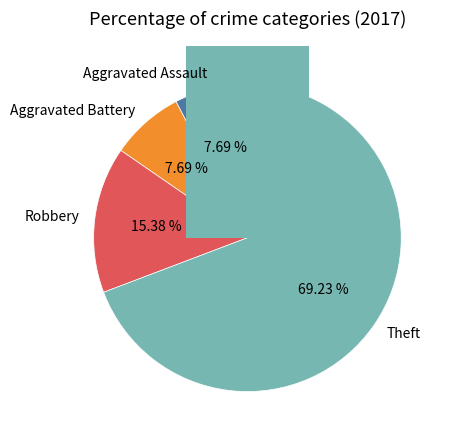

Which category has the smallest portion of the pie?

Aggravated Assault